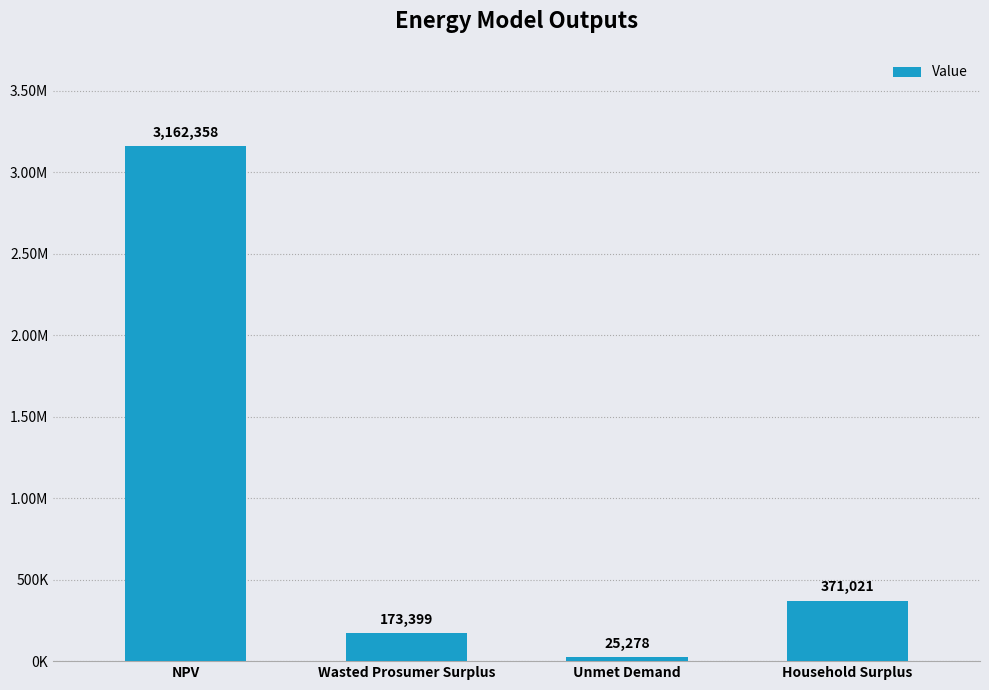

Which category has the highest value across all series?

NPV